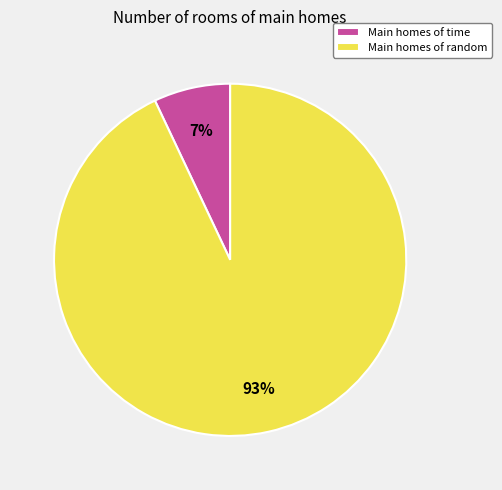

Is the sum of Main homes of random and Main homes of time greater than half?

Yes